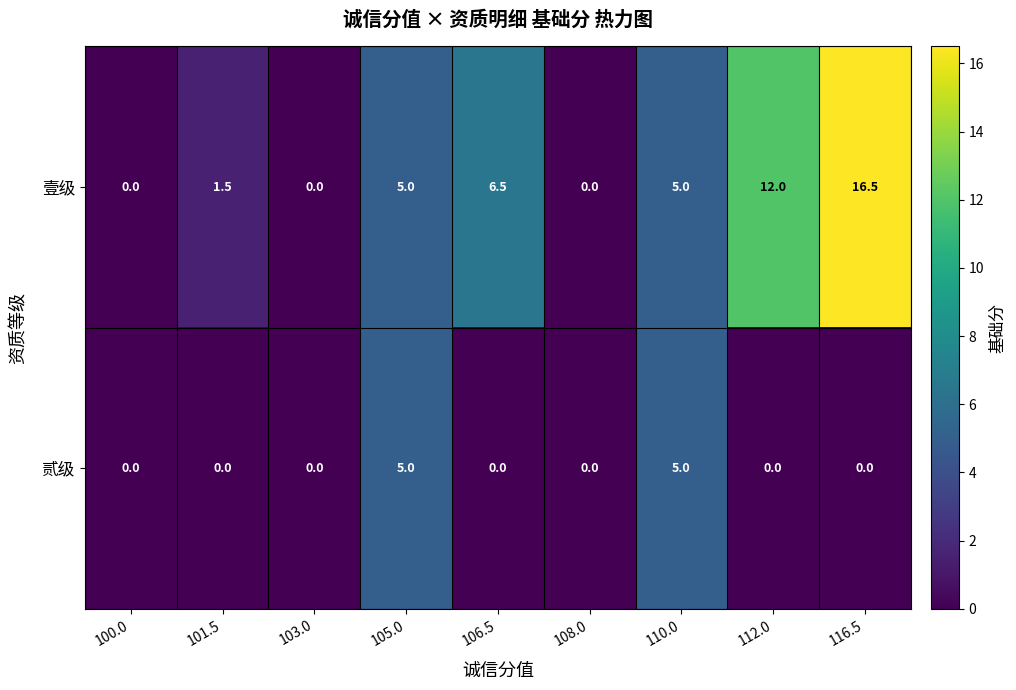

The 贰级 series shows 0.0 at 108.0. True or false?

True